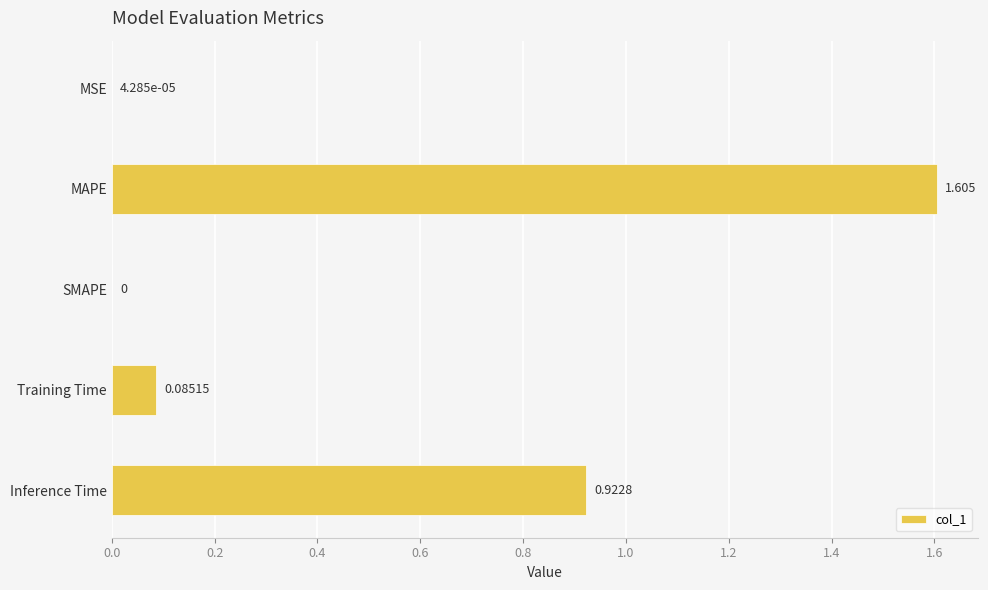

Where is the data nearest to the value 0?

SMAPE